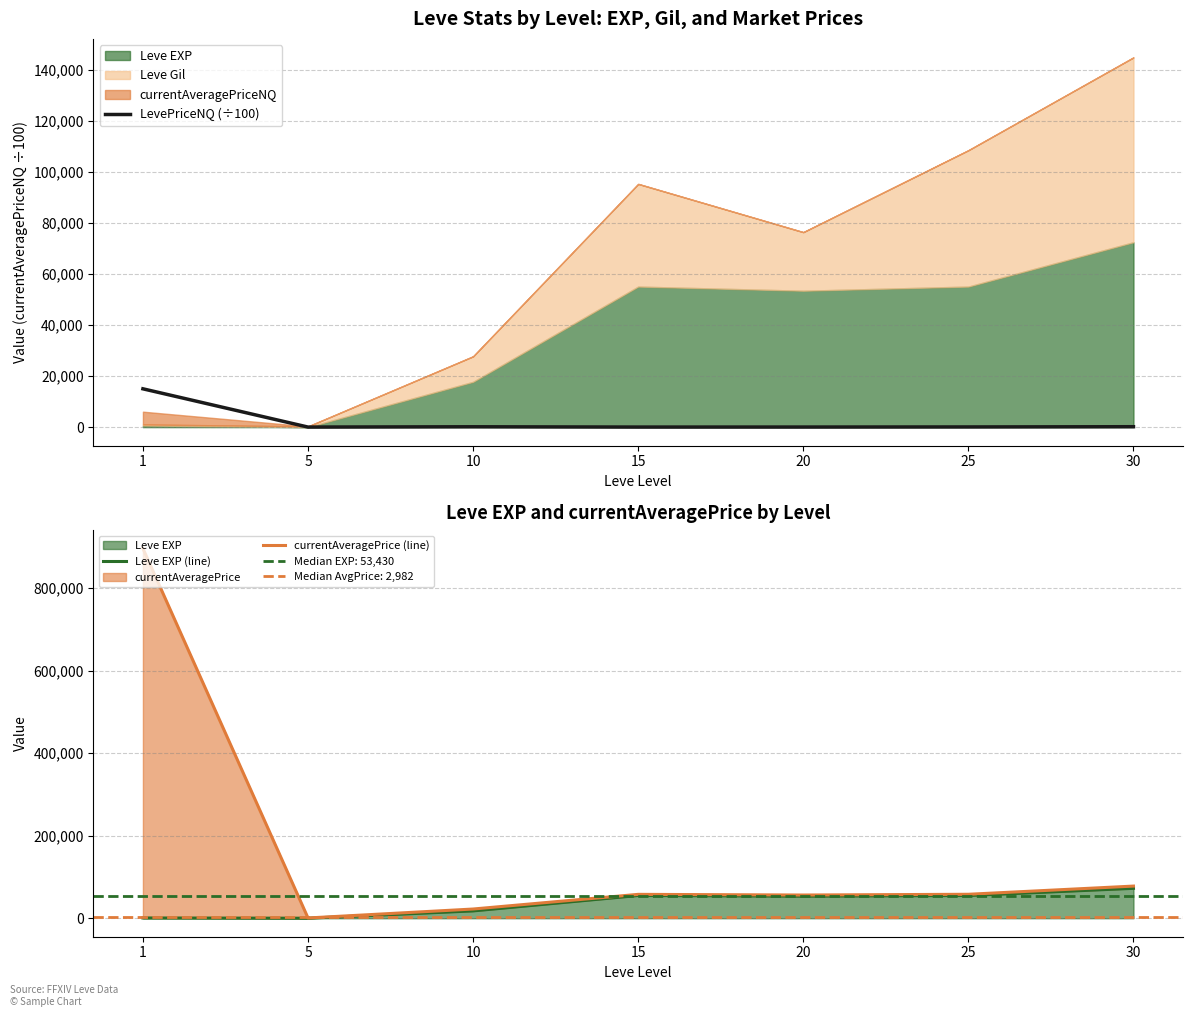

Where is the first local minimum for Leve EXP (line)?

5